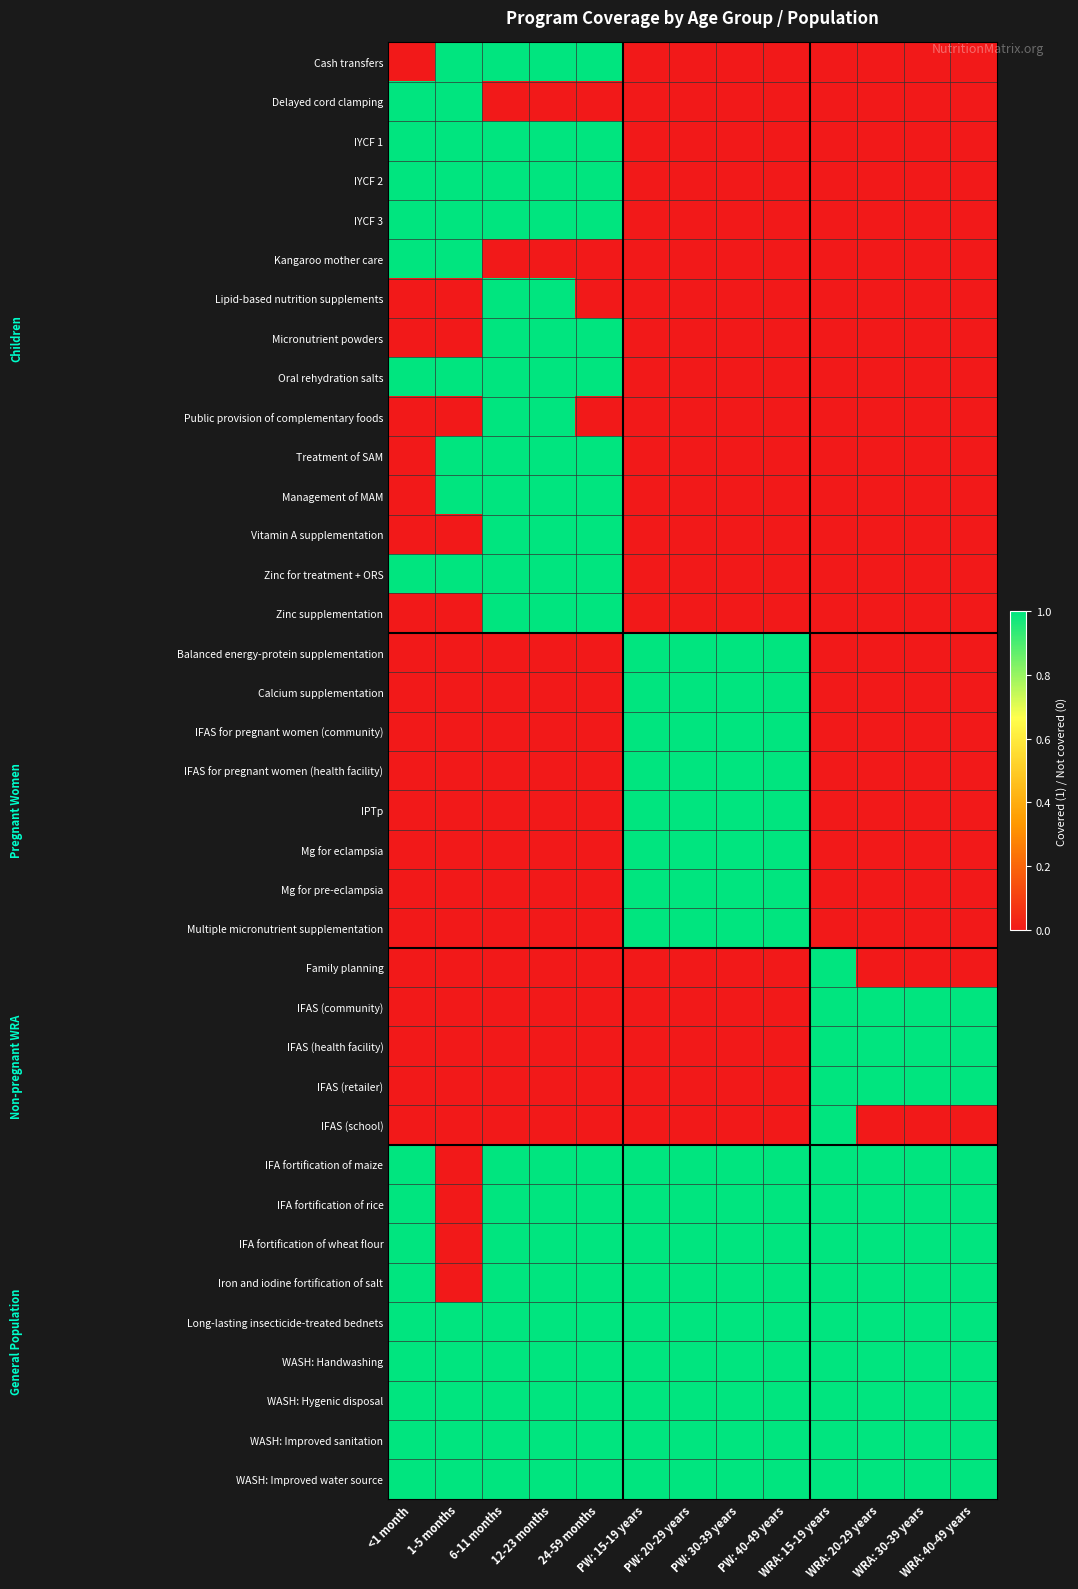

List the series in order of their peak value, lowest first.

Cash transfers, Delayed cord clamping, IYCF 1, IYCF 2, IYCF 3, Kangaroo mother care, Lipid-based nutrition supplements, Micronutrient powders, Oral rehydration salts, Public provision of complementary foods, Treatment of SAM, Management of MAM, Vitamin A supplementation, Zinc for treatment + ORS, Zinc supplementation, Balanced energy-protein supplementation, Calcium supplementation, IFAS for pregnant women (community), IFAS for pregnant women (health facility), IPTp, Mg for eclampsia, Mg for pre-eclampsia, Multiple micronutrient supplementation, Family planning, IFAS (community), IFAS (health facility), IFAS (retailer), IFAS (school), IFA fortification of maize, IFA fortification of rice, IFA fortification of wheat flour, Iron and iodine fortification of salt, Long-lasting insecticide-treated bednets, WASH: Handwashing, WASH: Hygenic disposal, WASH: Improved sanitation, WASH: Improved water source